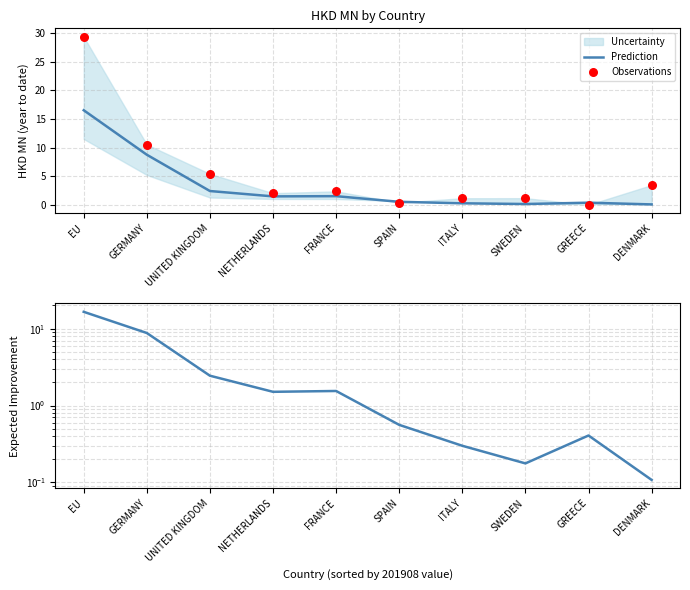

At how many categories does at least one series exceed 27?

1